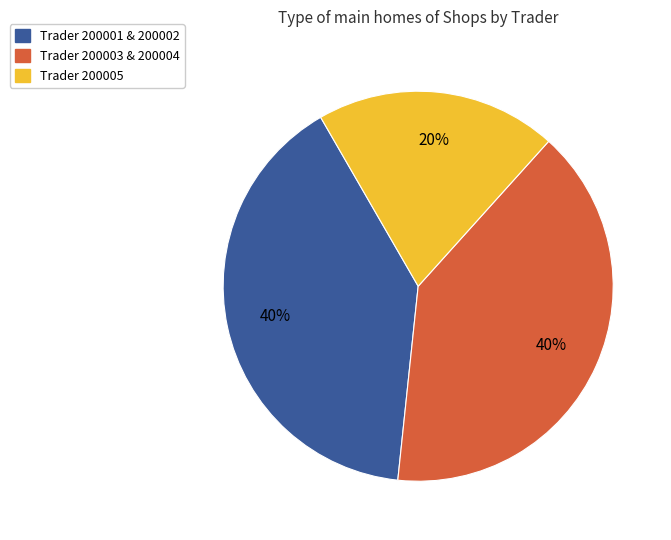

What is the smallest slice in the pie chart?

Trader 200005